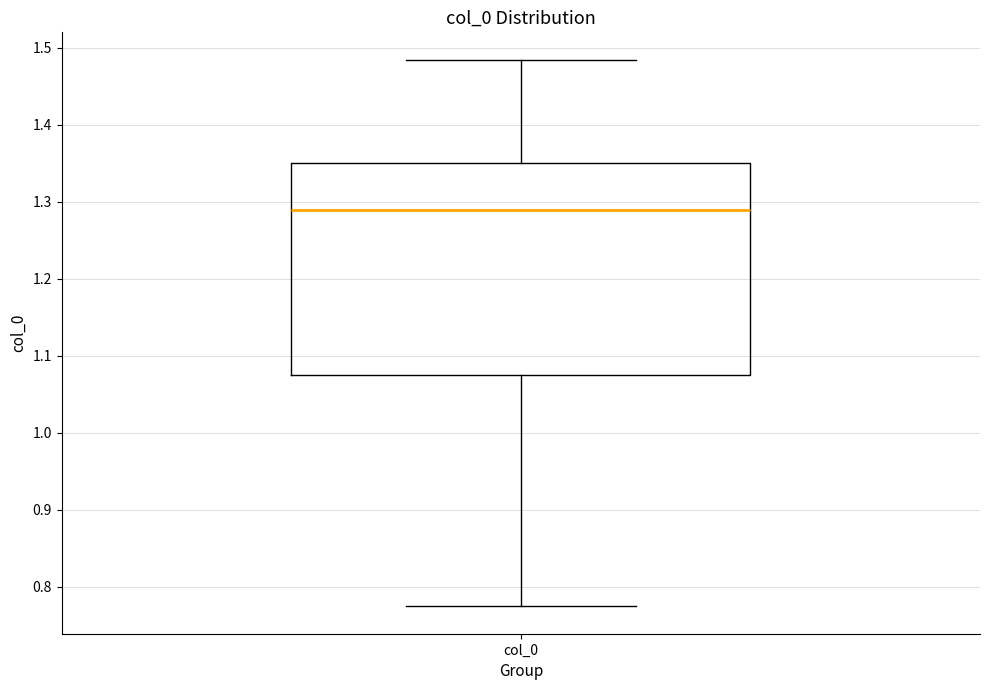

Read this box plot against the y-axis: the position of the median line, the range covered by the box, and the ends of both whiskers. The values are not printed on the chart, so give them approximately, as read against the axis.

median 1.29, box 1.08 to 1.35, whiskers 0.77 to 1.48